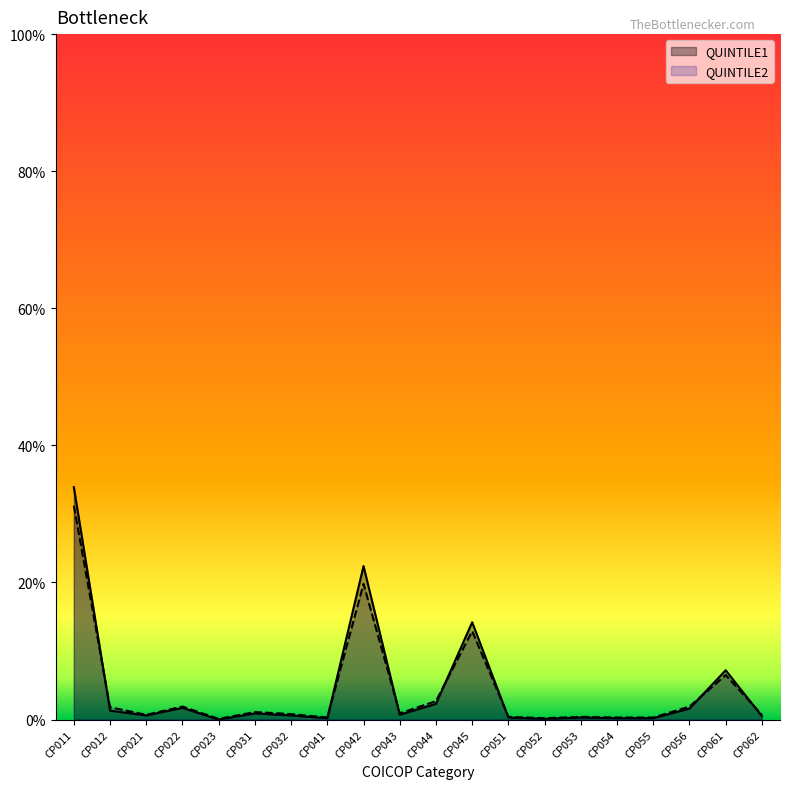

How many intersections are there between QUINTILE1 and QUINTILE2?

7